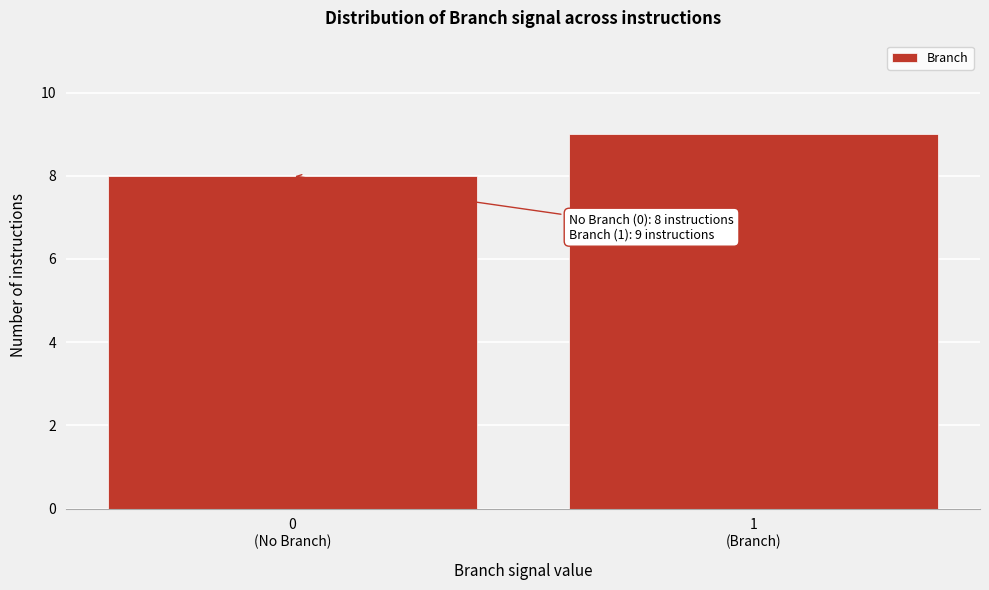

Reading left to right, transcribe all the data shown in this chart.

8	9